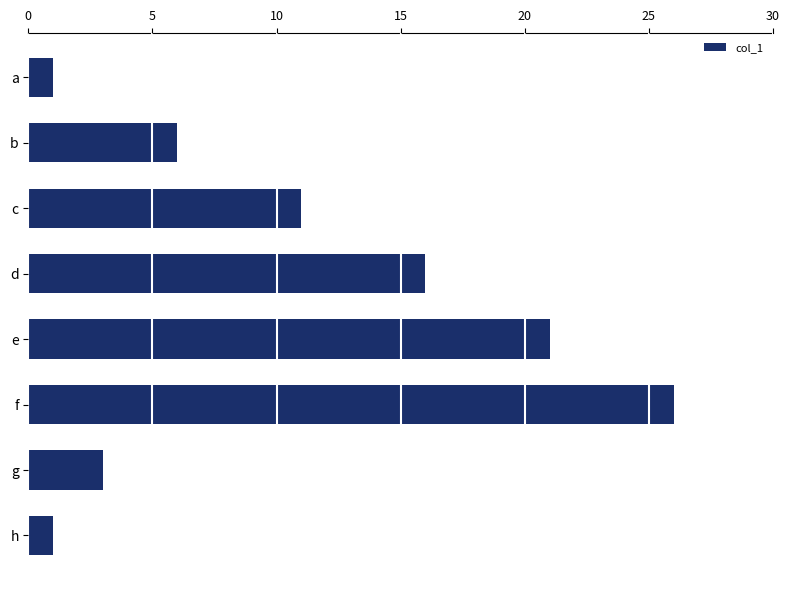

Are the bars horizontal?

Yes